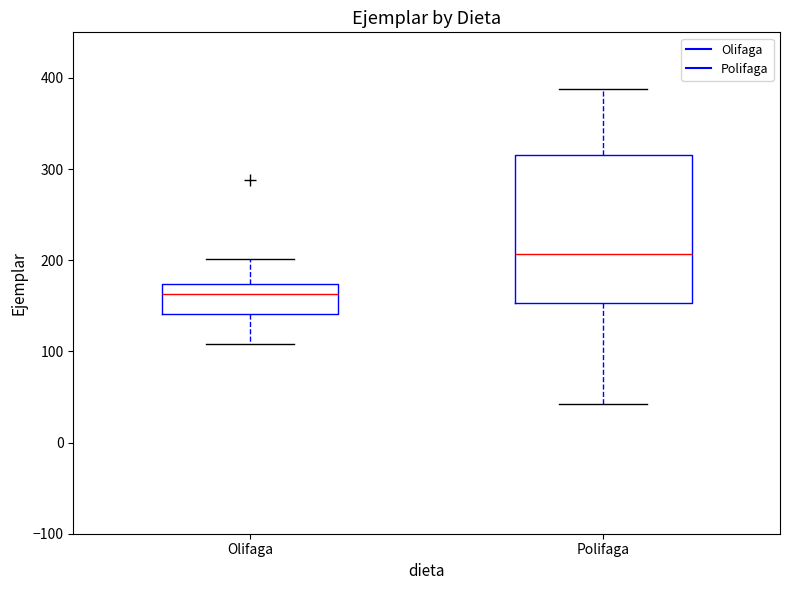

Where does the lower whisker of the box for Olifaga end on the y-axis? The values are not printed on the chart, so give them approximately, as read against the axis.

110